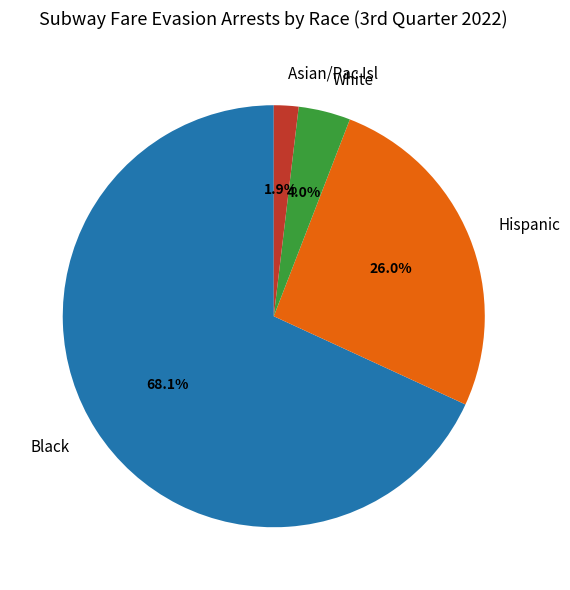

What percentage is the Hispanic slice, to the nearest percent?

26%